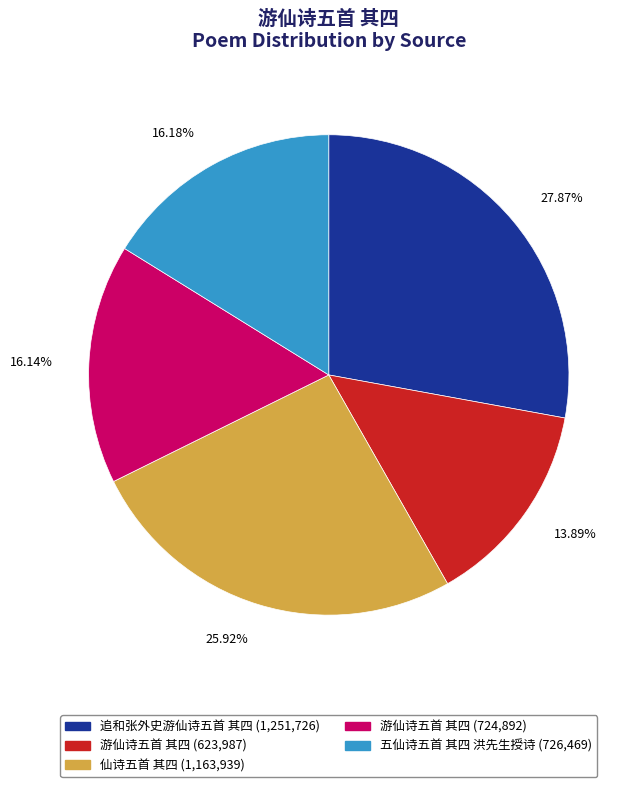

Between 游仙诗五首 其四 (623,987) and 游仙诗五首 其四 (724,892), which is larger?

游仙诗五首 其四 (724,892)